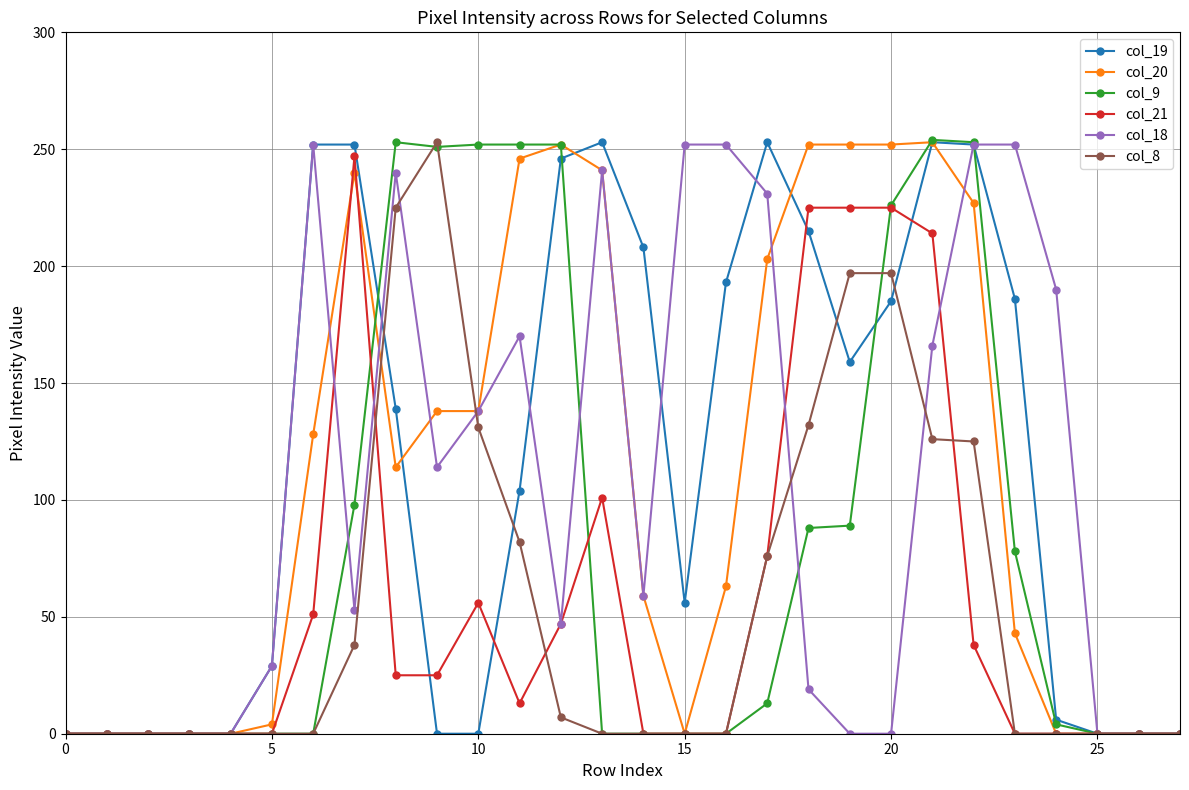

What is the maximum value shown in the chart?

254